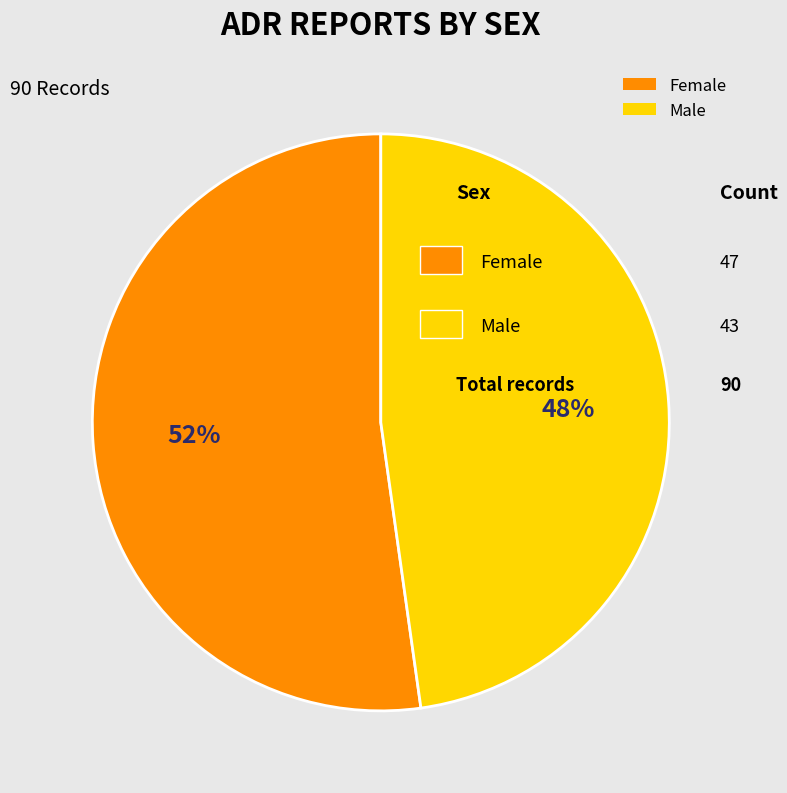

To the nearest percent, what is the combined percentage of Male and Female?

100%